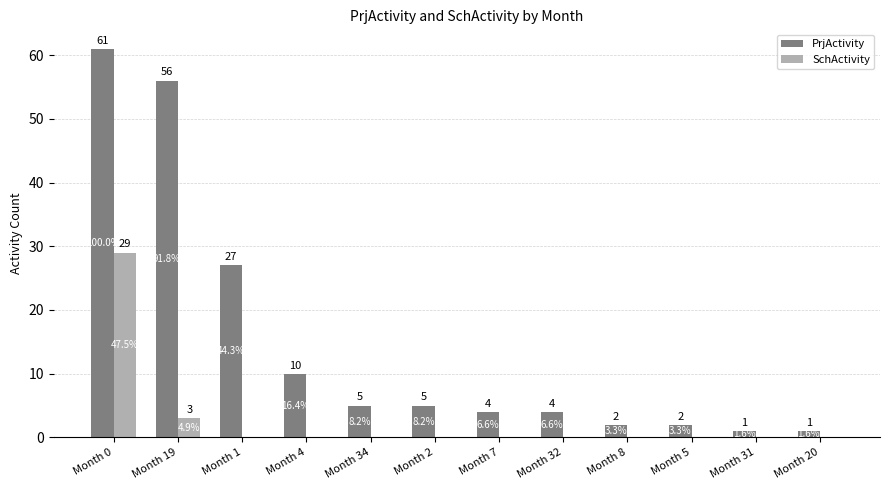

Reading left to right, transcribe all the data shown in this chart.

PrjActivity: Month 0=61	Month 19=56	Month 1=27	Month 4=10	Month 34=5	Month 2=5	Month 7=4	Month 32=4	Month 8=2	Month 5=2	Month 31=1	Month 20=1
SchActivity: Month 0=29	Month 19=3	Month 1=0	Month 4=0	Month 34=0	Month 2=0	Month 7=0	Month 32=0	Month 8=0	Month 5=0	Month 31=0	Month 20=0